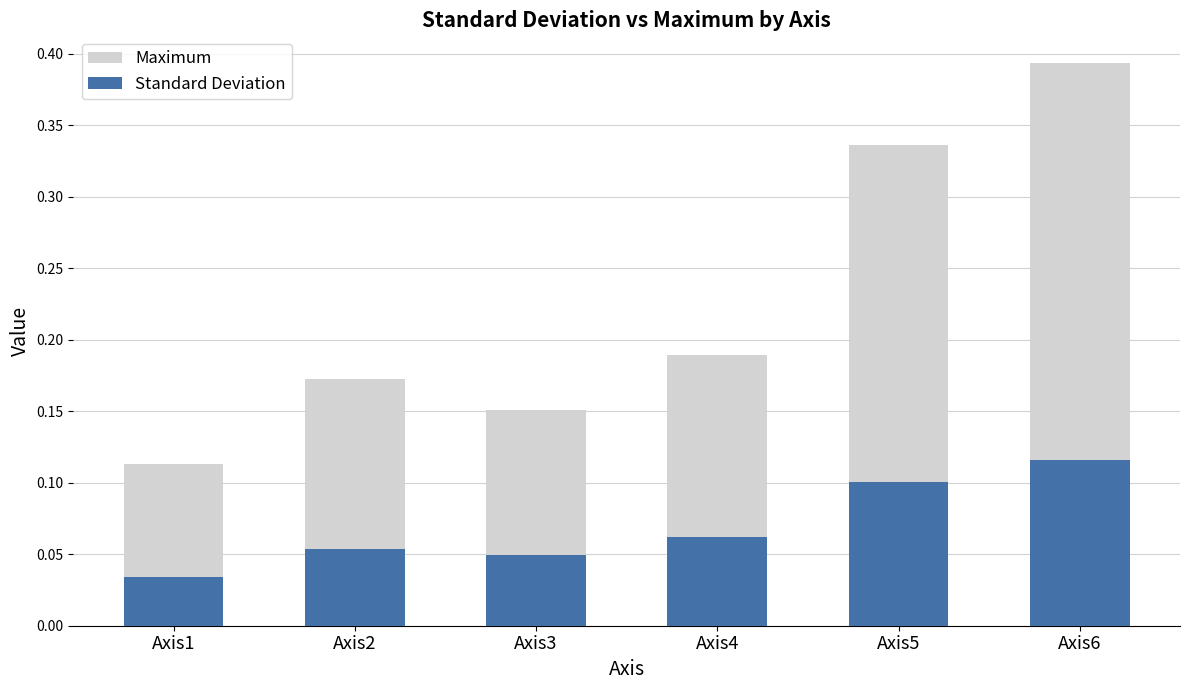

Count the number of data series in this chart.

2